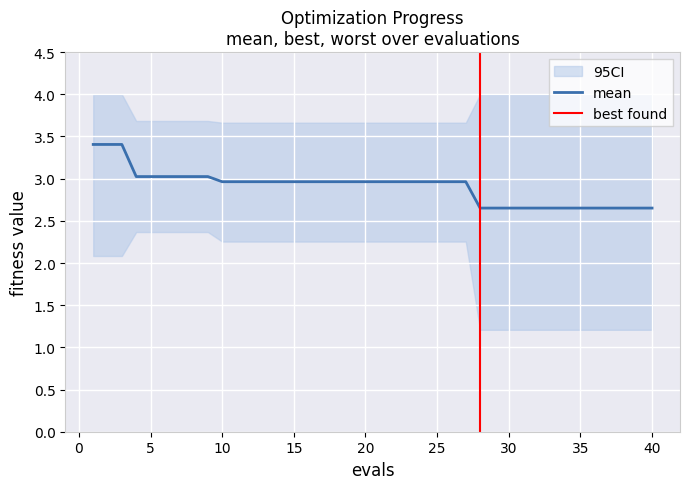

What is the maximum value for mean?

3.4